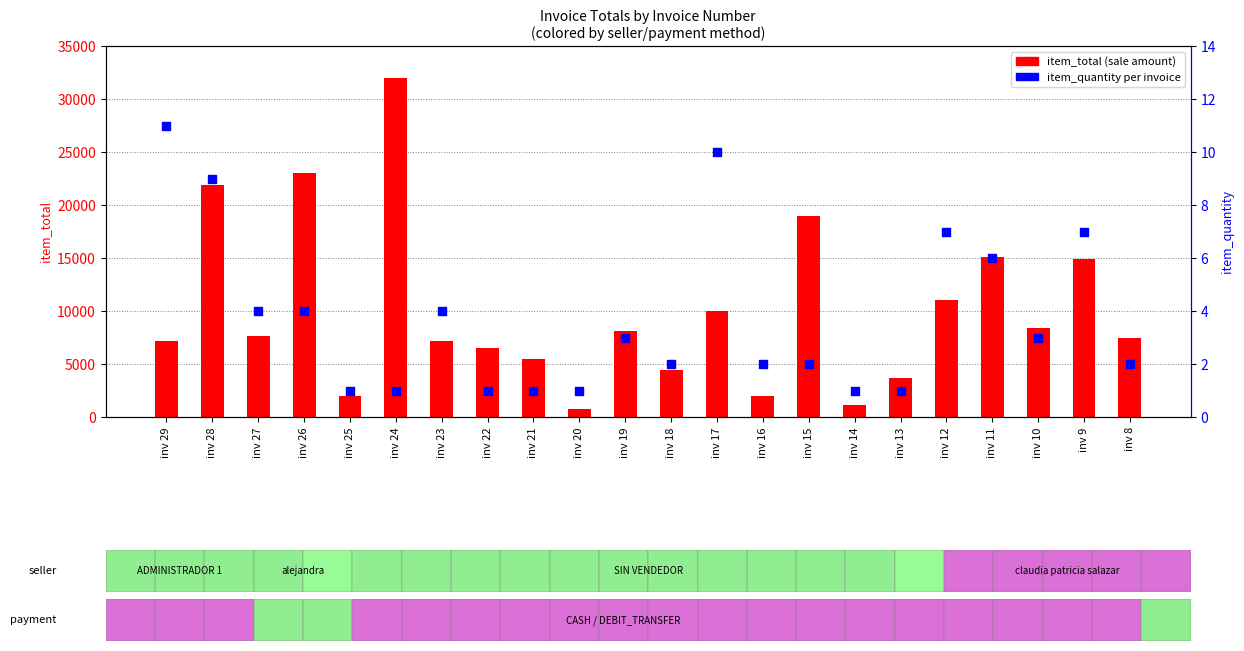

What is the total value across all series at inv 10?

8403